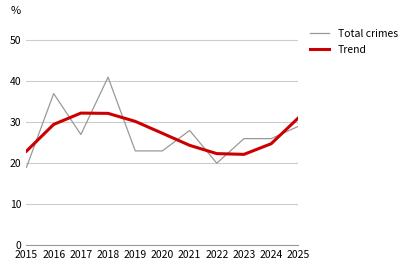

Which series has the widest spread of values?

Total crimes